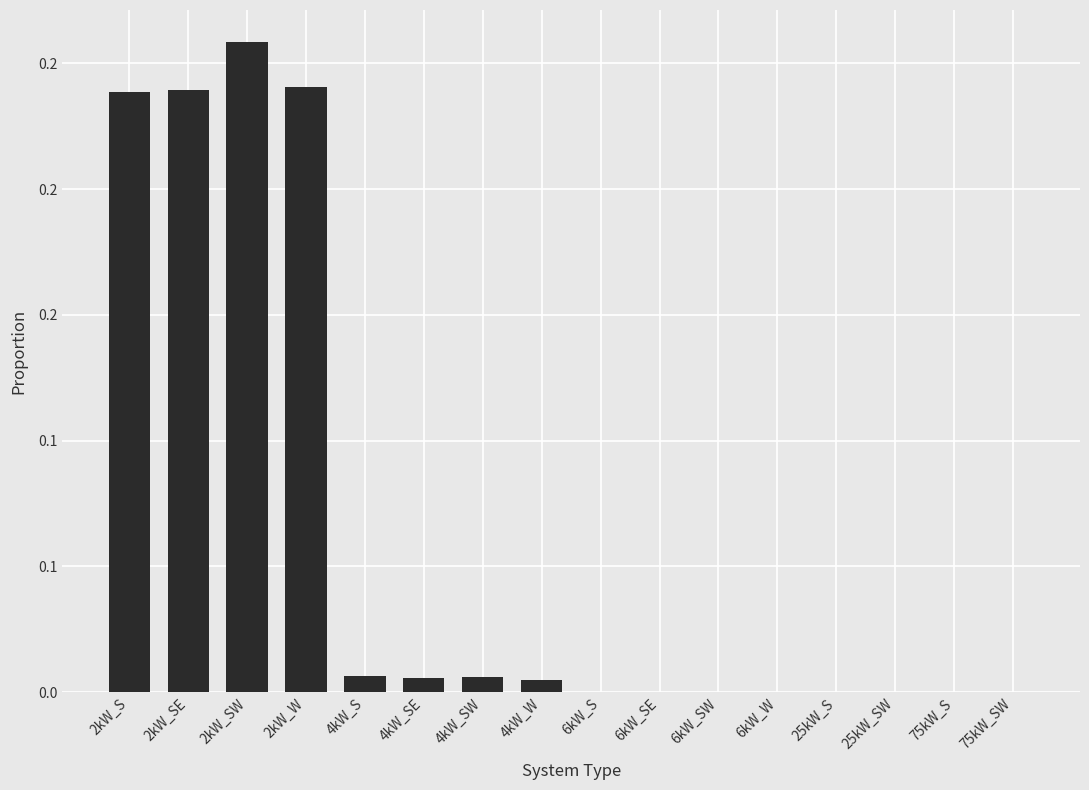

Rank the categories by value from highest to lowest.

2kW_SW, 2kW_W, 2kW_SE, 2kW_S, 4kW_S, 4kW_SW, 4kW_SE, 4kW_W, 6kW_S, 6kW_SE, 6kW_SW, 6kW_W, 25kW_S, 25kW_SW, 75kW_S, 75kW_SW